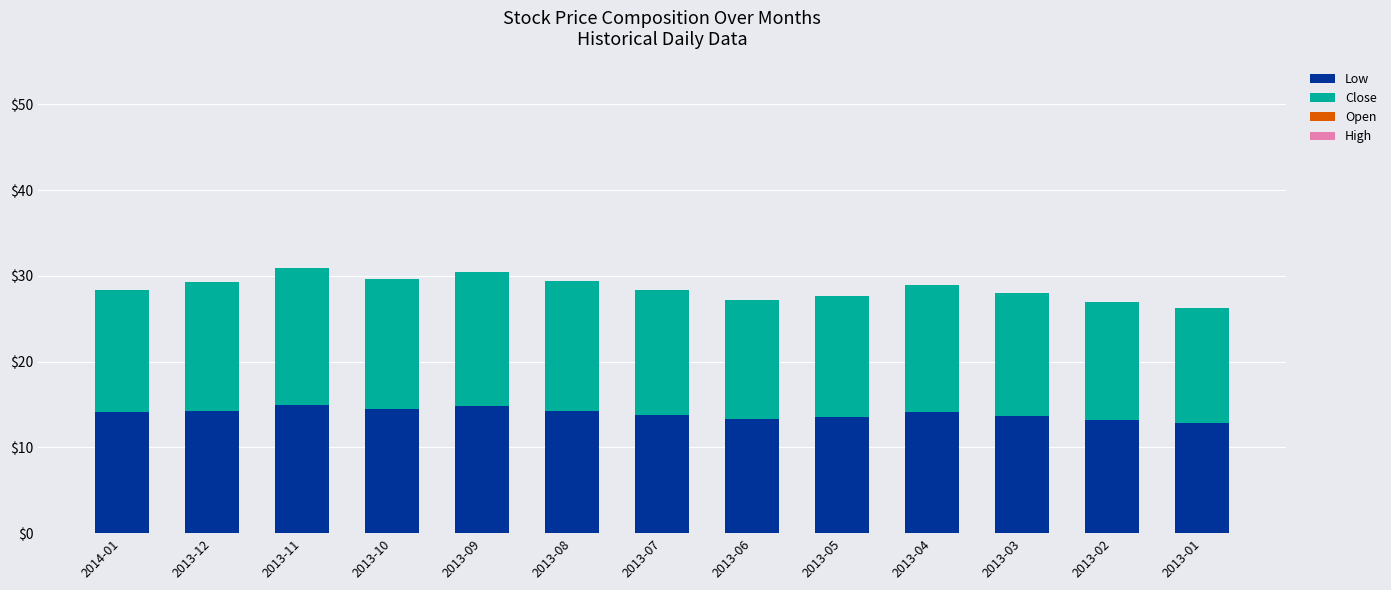

What value does the Low series have at 2013-08?

14.3